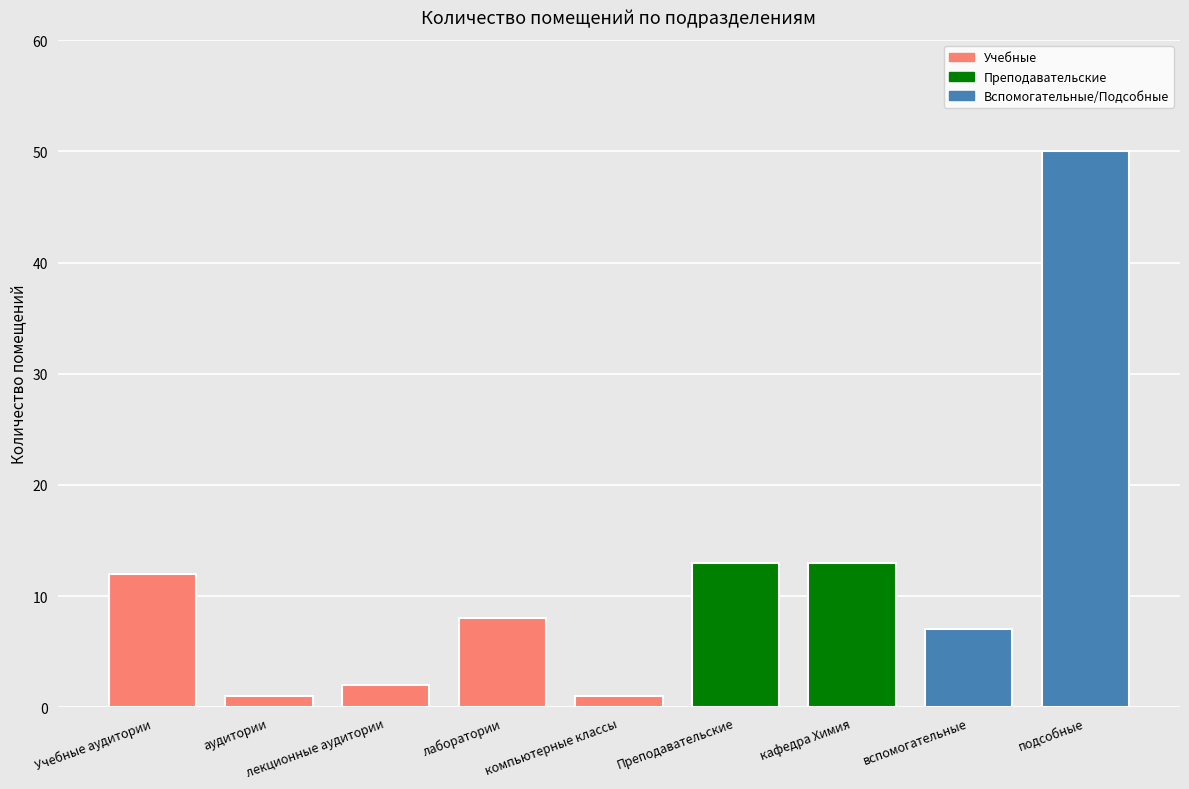

What is the smallest value displayed?

1